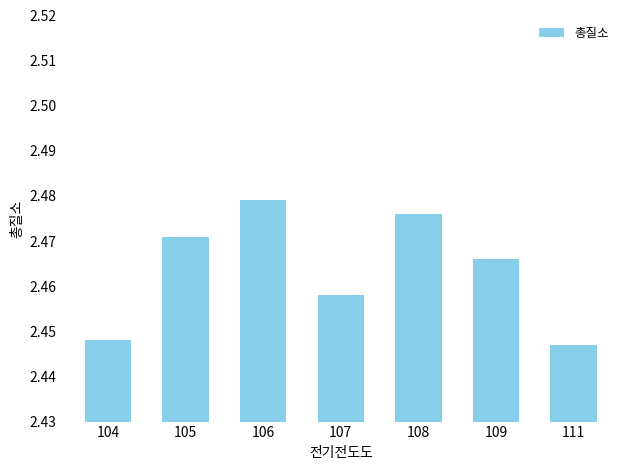

Are the bars grouped side by side (vs. stacked)?

No